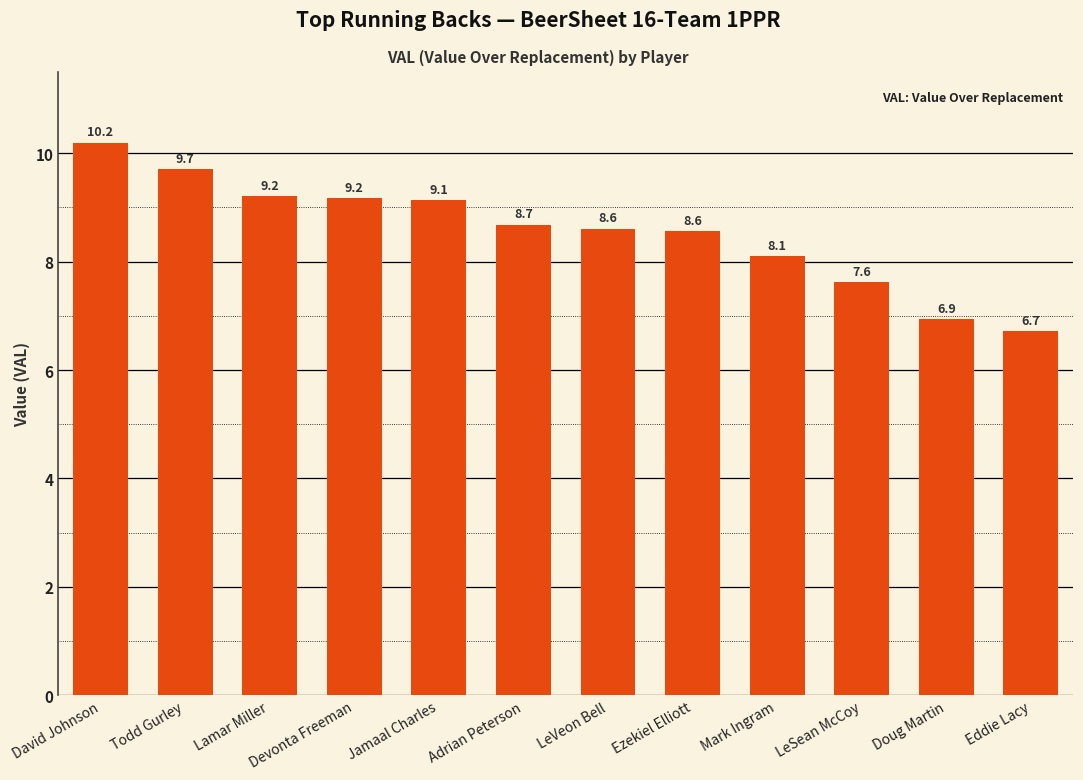

At which category does the chart reach its minimum across all series?

Eddie Lacy